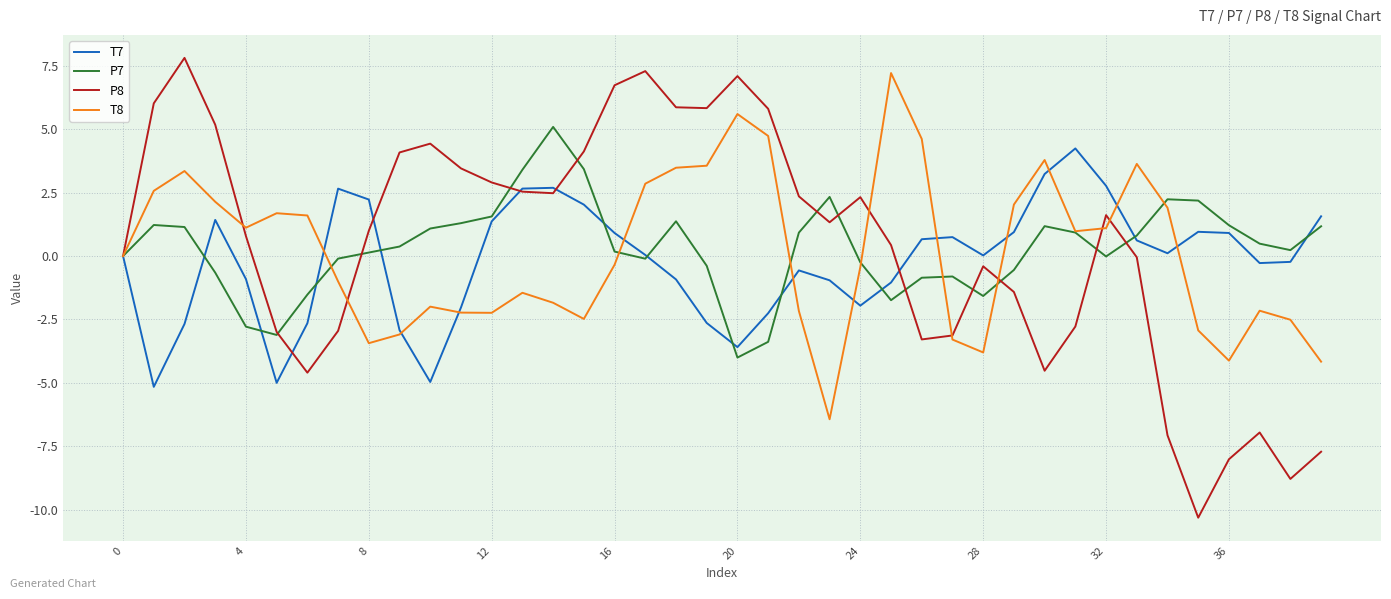

What is the smallest value displayed?

-10.3